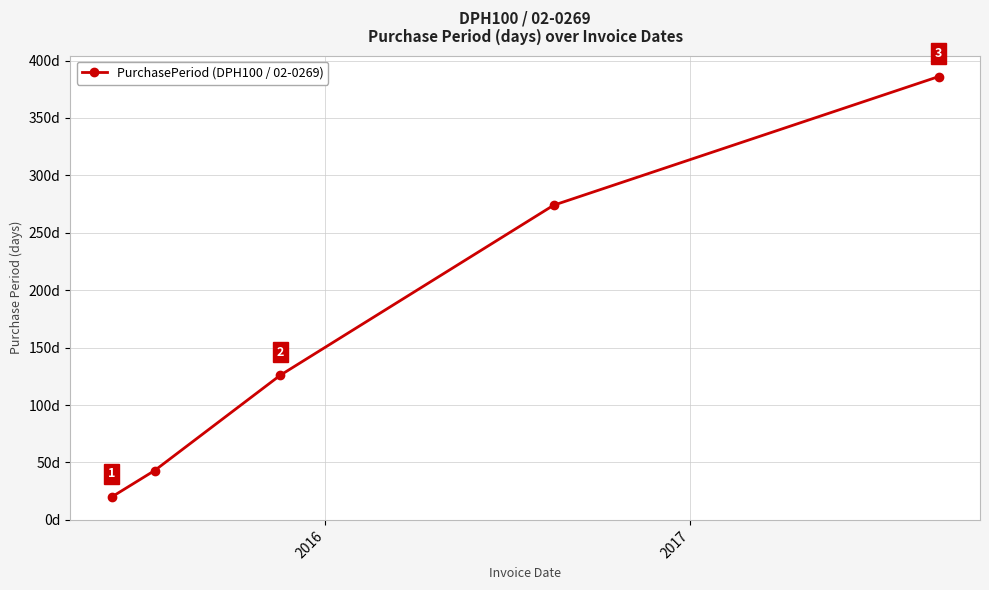

True or false: there are more than 2 points higher than both neighbors.

False